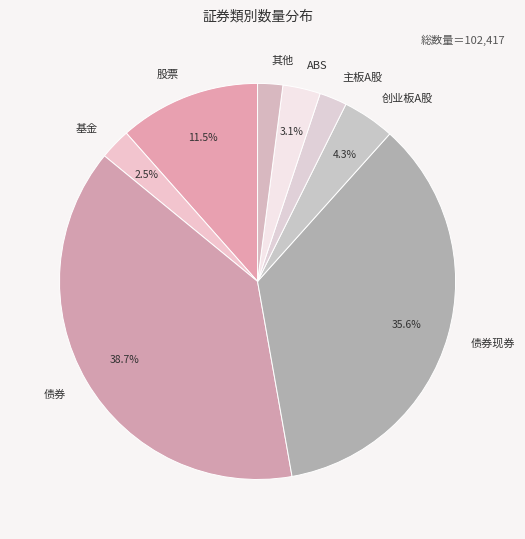

To the nearest percent, what is the combined percentage of 基金 and 债券现券?

38%